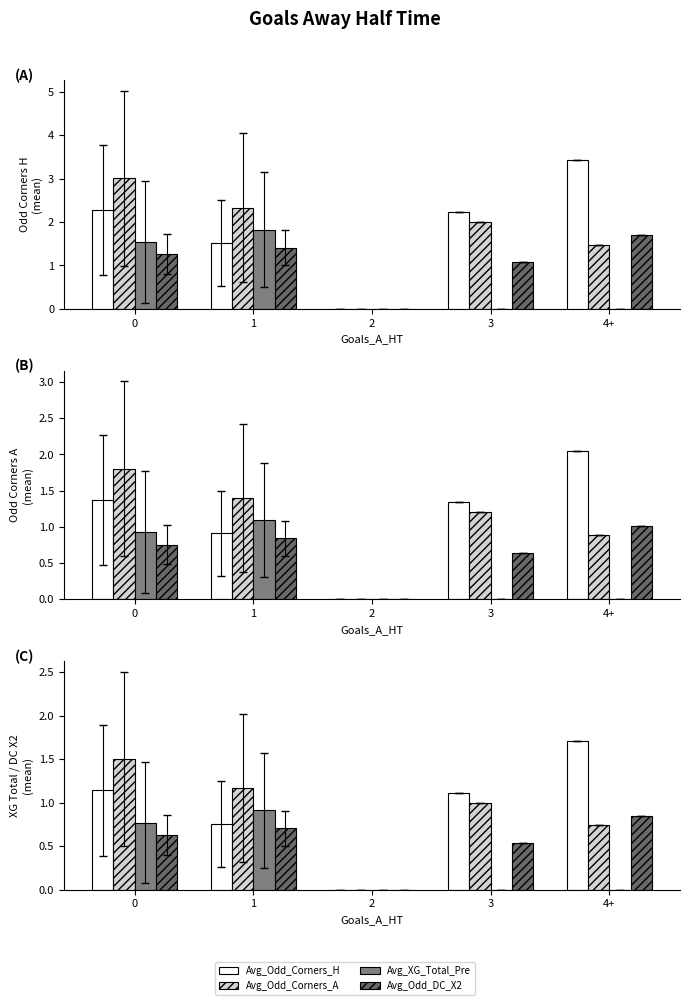

How many bars are there in total?

20